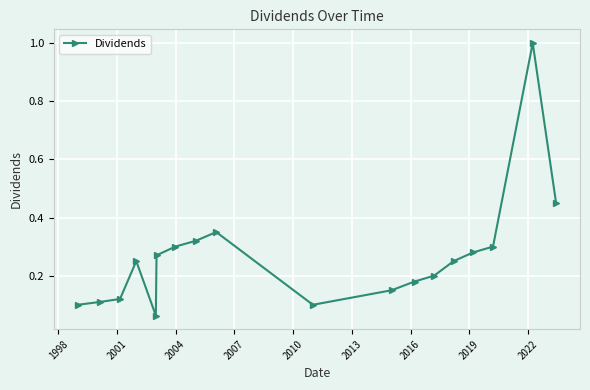

True or false: the data has more than 1 interior local peaks.

True